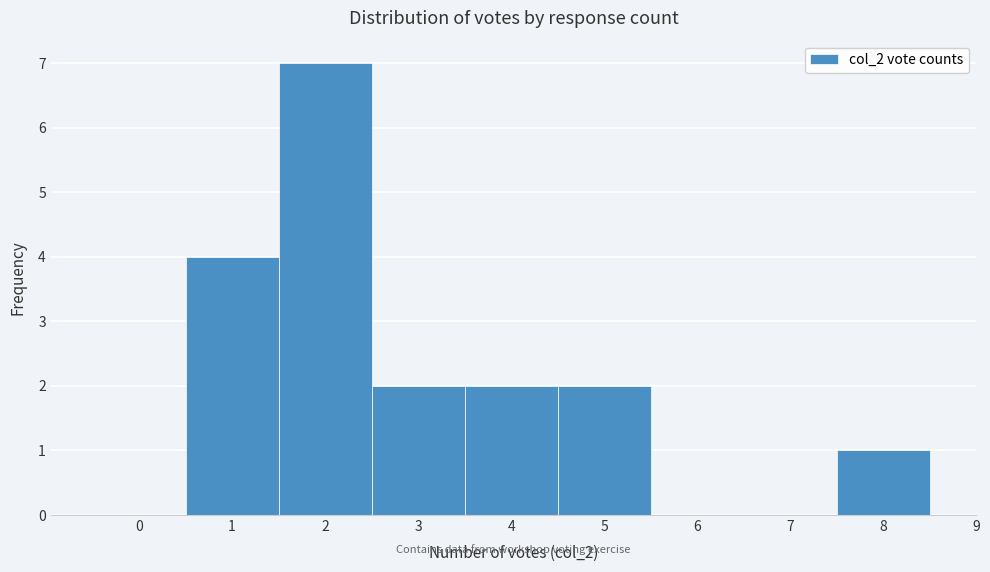

Which range on the x-axis has the tallest bar?

1.5 to 2.5